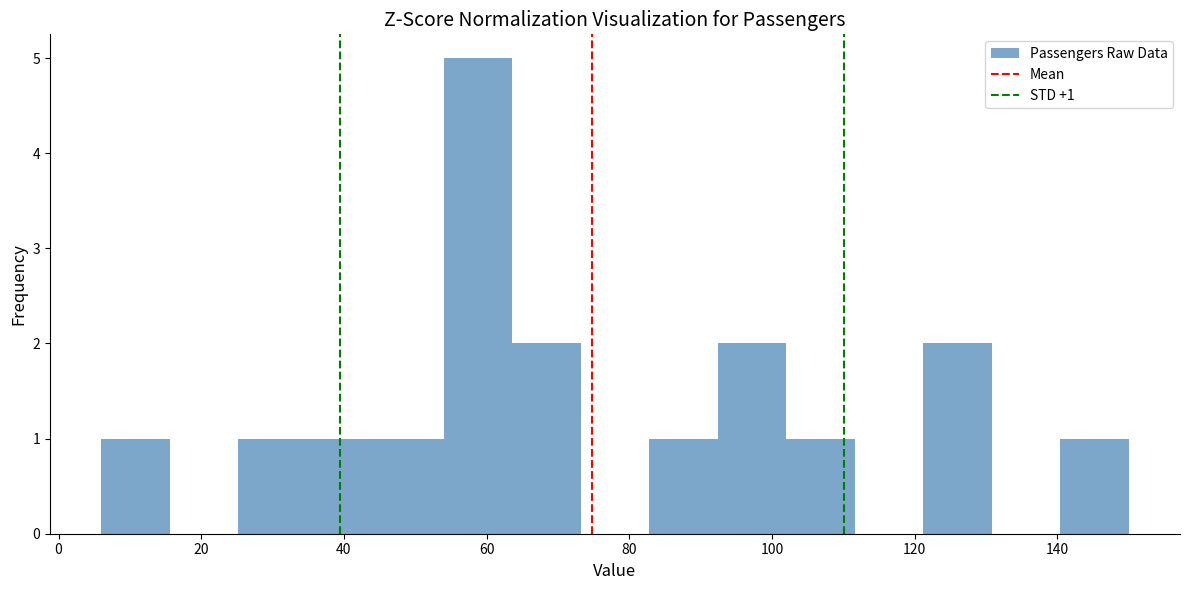

Which range on the x-axis has the tallest bar?

54.0 to 63.6